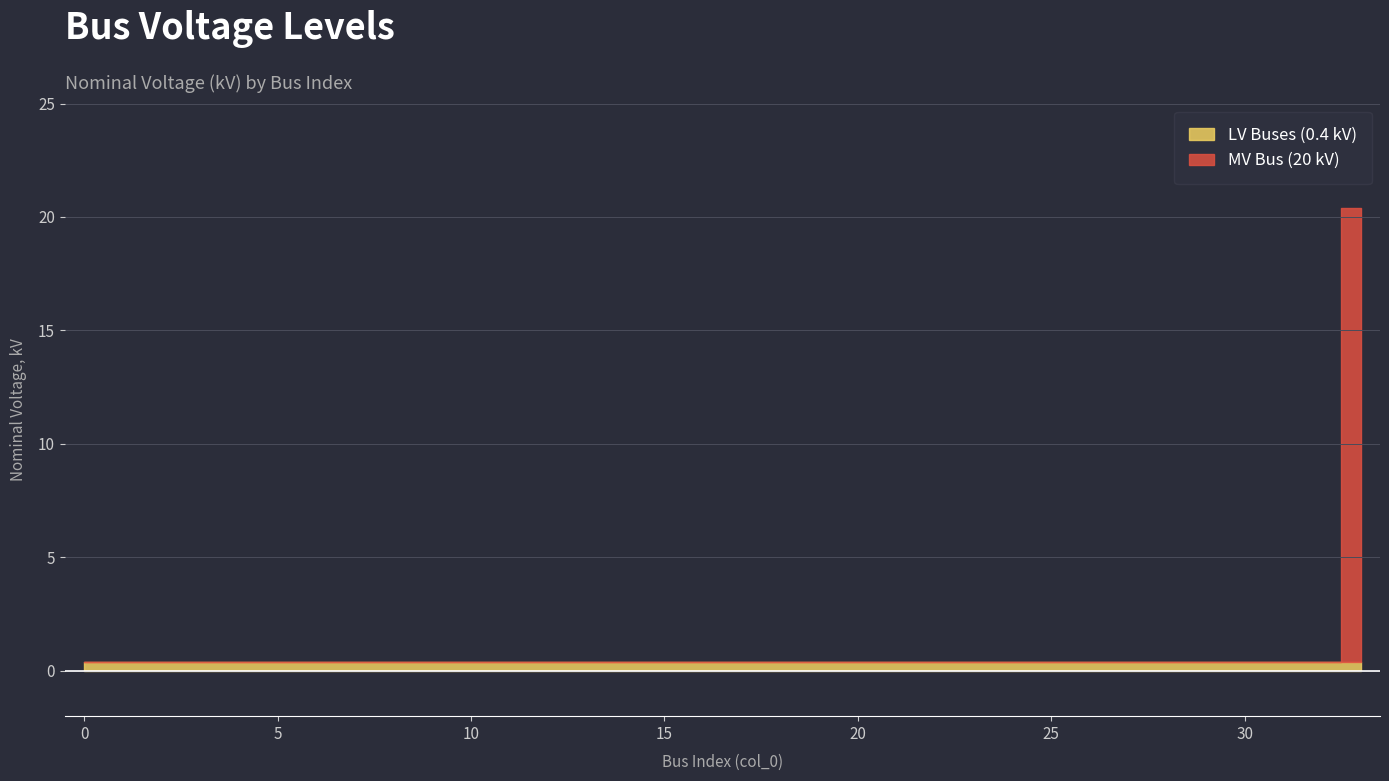

Rank the categories by value from highest to lowest.

33, 0, 1, 2, 3, 4, 5, 6, 7, 8, 9, 10, 11, 12, 13, 14, 15, 16, 17, 18, 19, 20, 21, 22, 23, 24, 25, 26, 27, 28, 29, 30, 31, 32